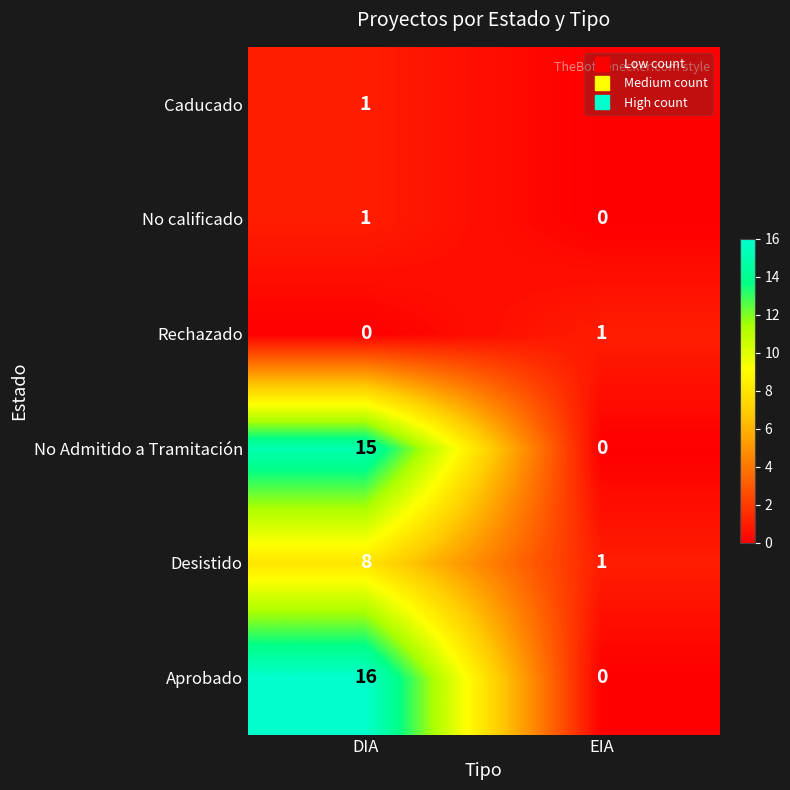

What is the sum of the Aprobado values at EIA and DIA?

16